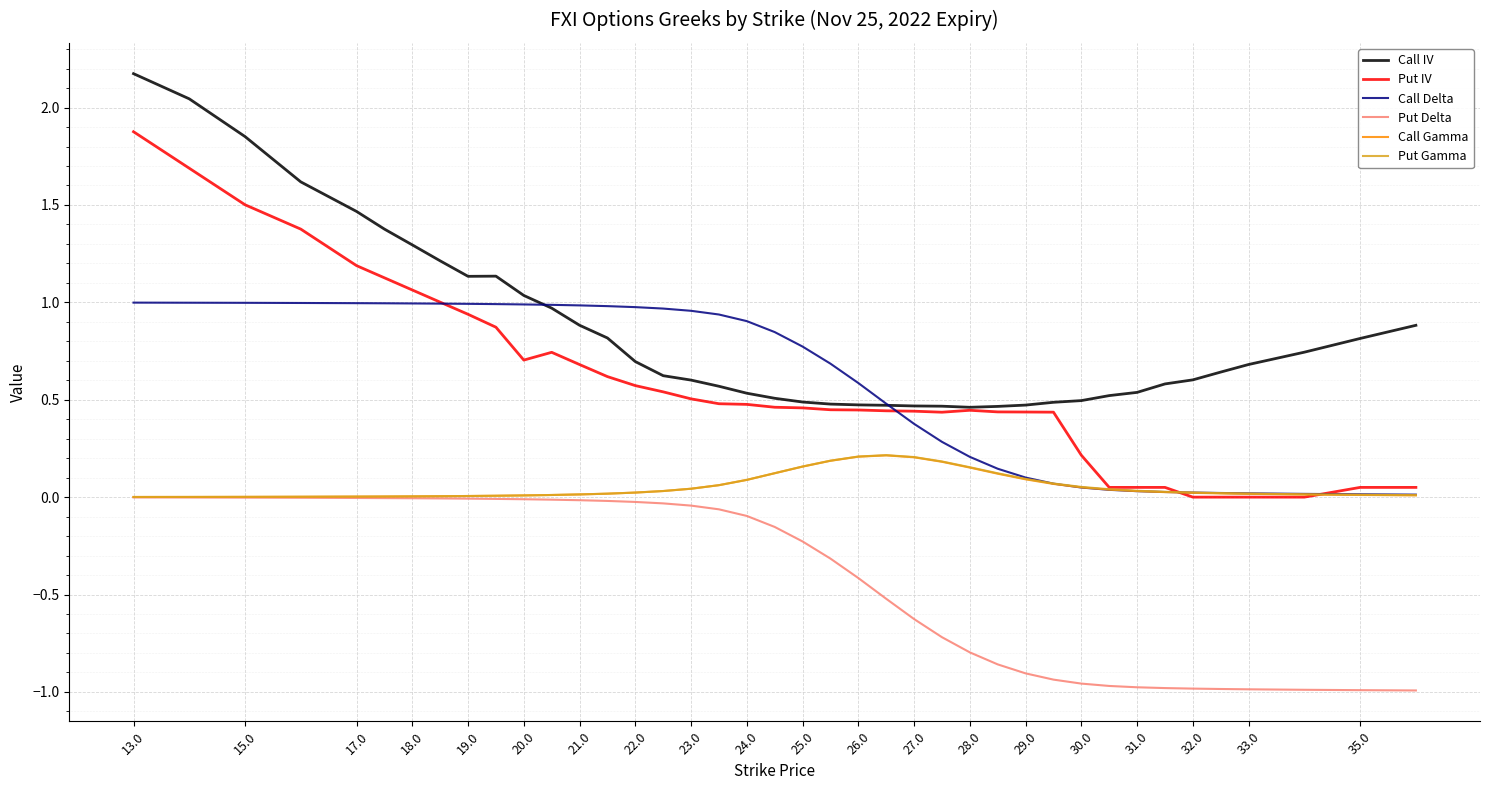

True or false: Call Gamma and Call IV cross at least once.

False